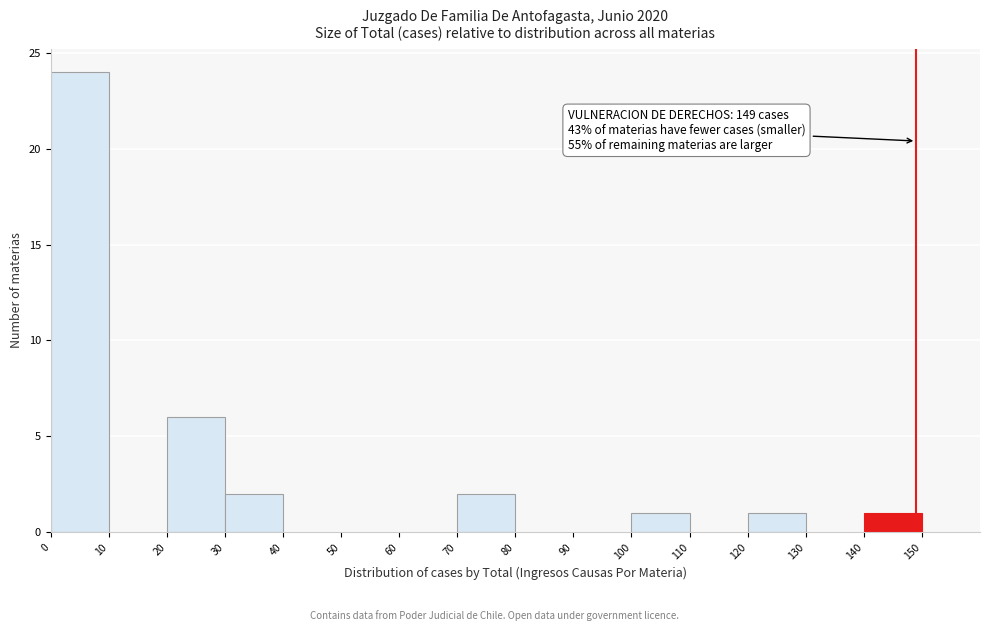

Over which range of the x-axis is the bar tallest?

0 to 10